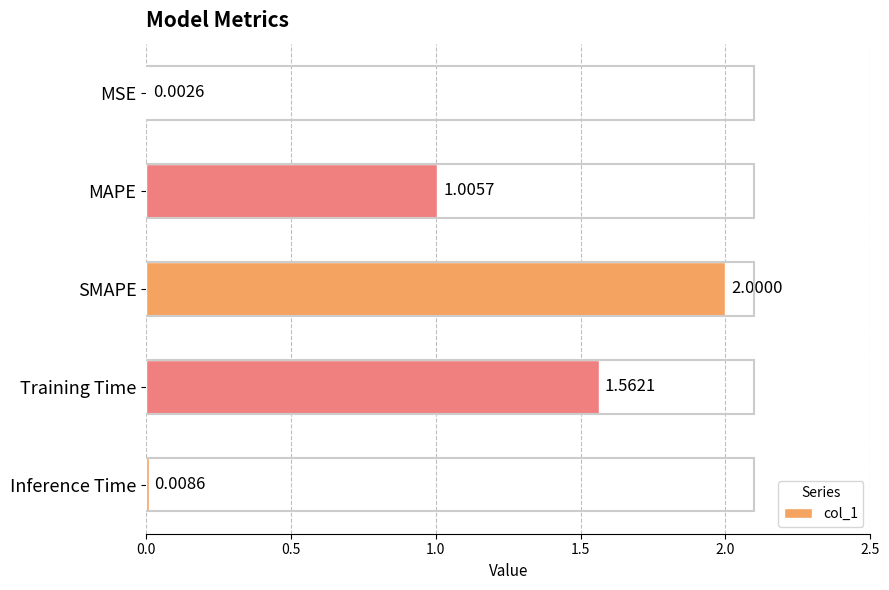

At which category does the chart reach its peak across all series?

SMAPE